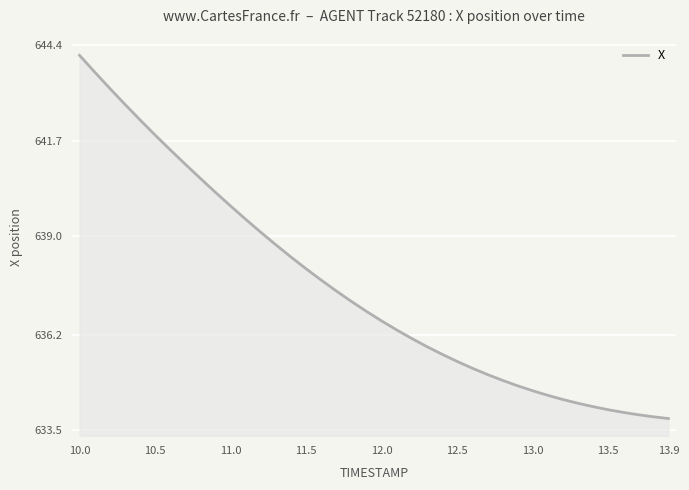

What is the smallest value displayed?

633.8